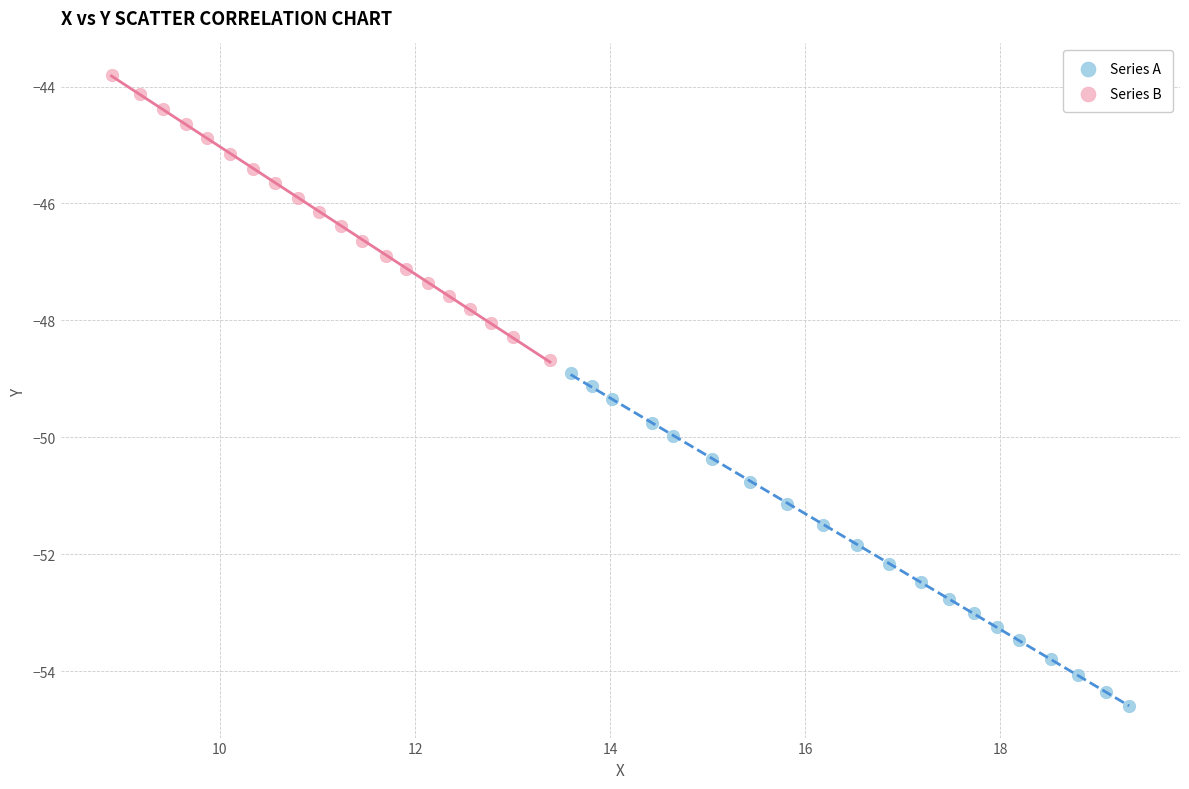

Which series has the largest Y range (max minus min)?

Series A